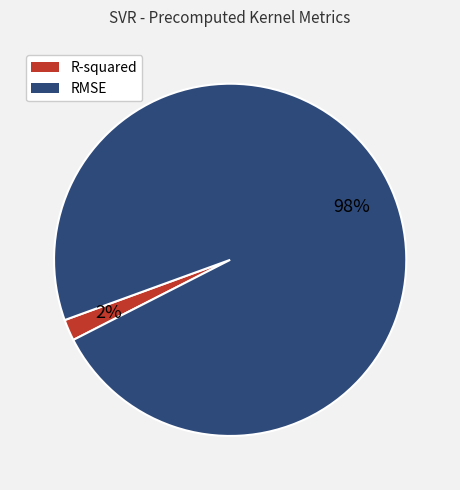

Is the sum of RMSE and R-squared greater than half?

Yes